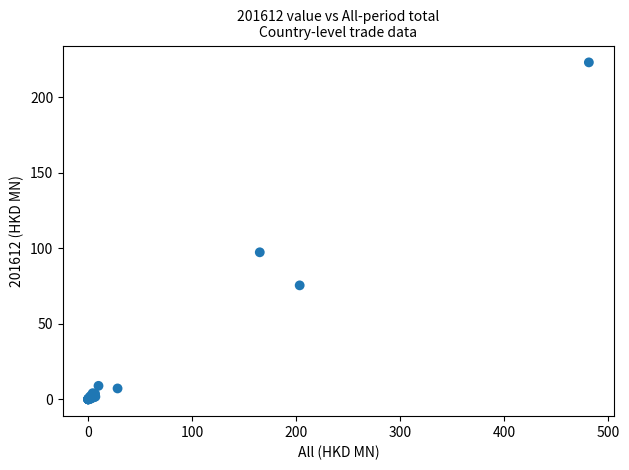

What Y value in the scatter plot is closest to 111?

97.3